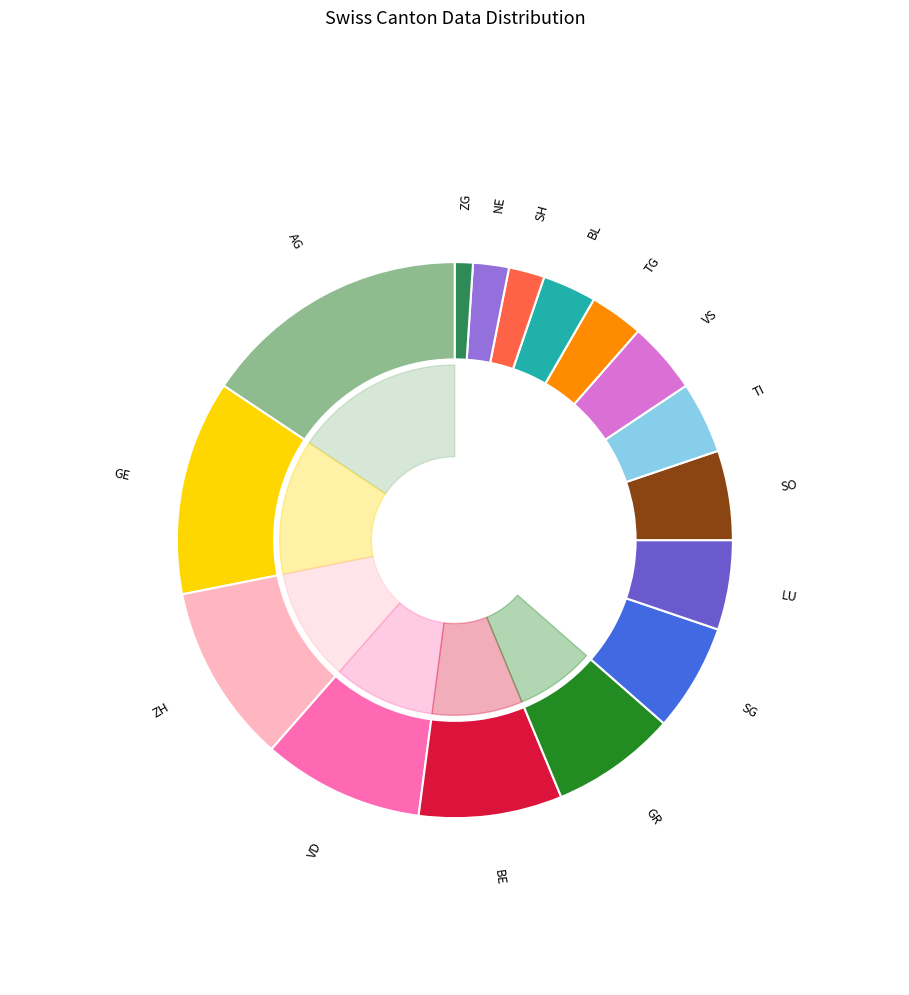

Approximately how many times larger is the value at VS compared to VD?

0.4